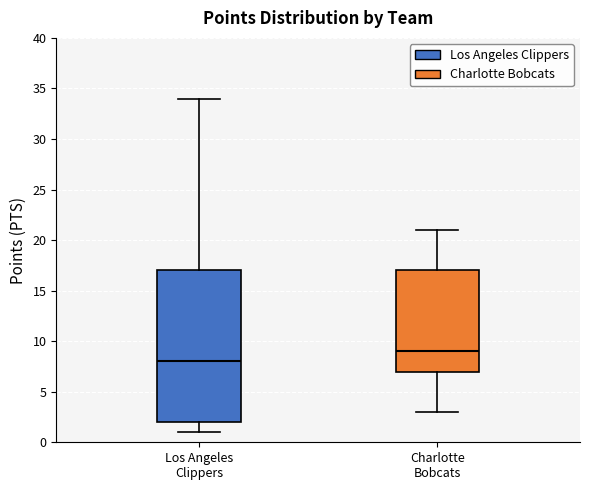

Where is the upper edge of the box for Los Angeles Clippers on the y-axis? The values are not printed on the chart, so give them approximately, as read against the axis.

17